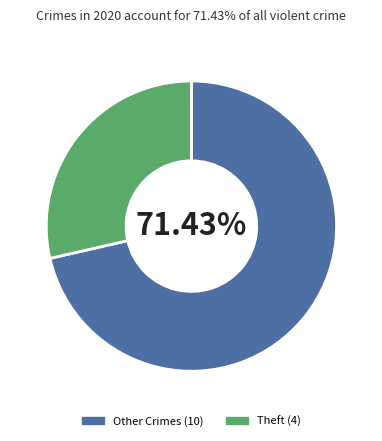

Is there any slice that represents more than half of the pie?

Yes